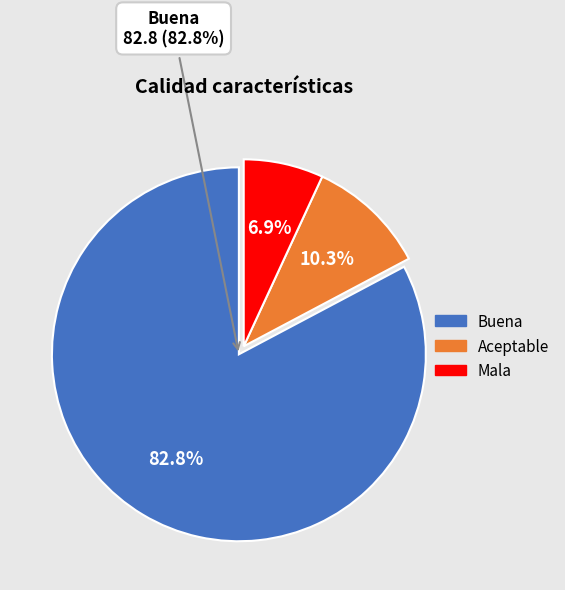

What is the majority slice?

Buena